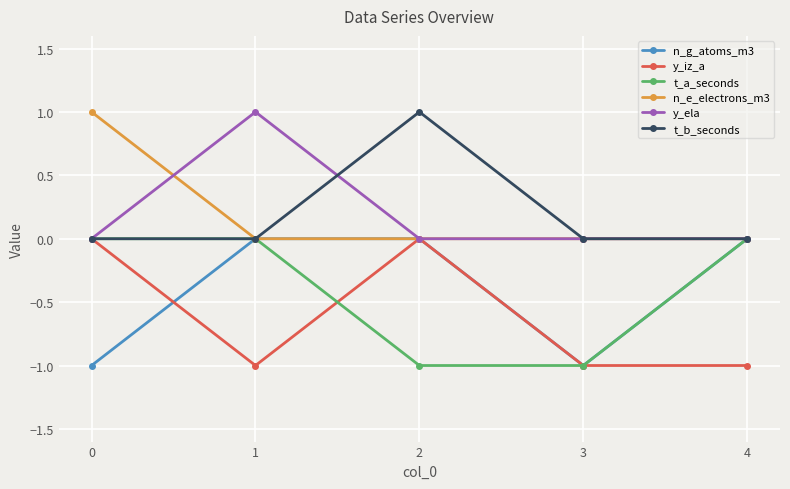

Reading left to right, transcribe all the data shown in this chart.

n_g_atoms_m3: 0=-1	1=0	2=0	3=-1	4=0
y_iz_a: 0=0	1=-1	2=0	3=-1	4=-1
t_a_seconds: 0=0	1=0	2=-1	3=-1	4=0
n_e_electrons_m3: 0=1	1=0	2=0	3=0	4=0
y_ela: 0=0	1=1	2=0	3=0	4=0
t_b_seconds: 0=0	1=0	2=1	3=0	4=0